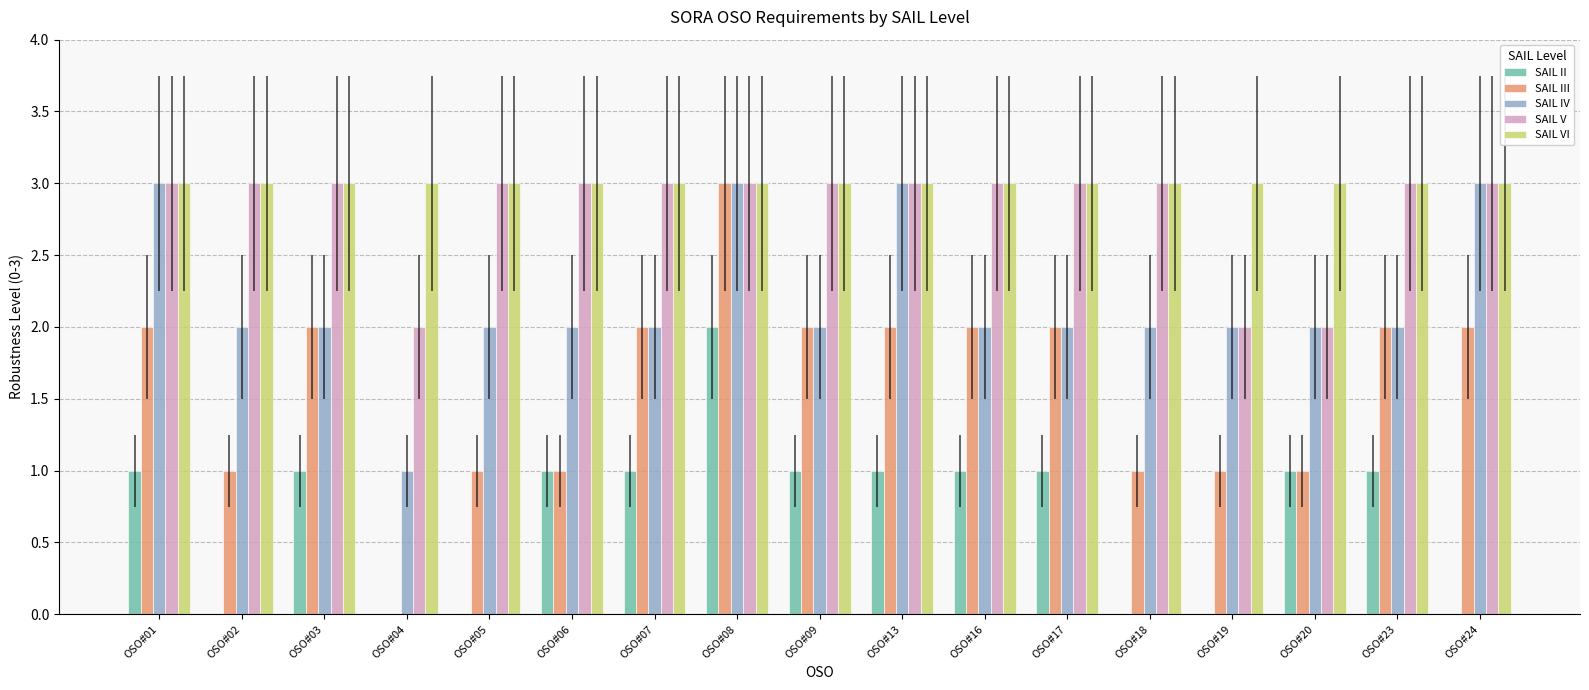

Is the value of SAIL III at OSO#16 greater than the value of SAIL VI at OSO#02?

No